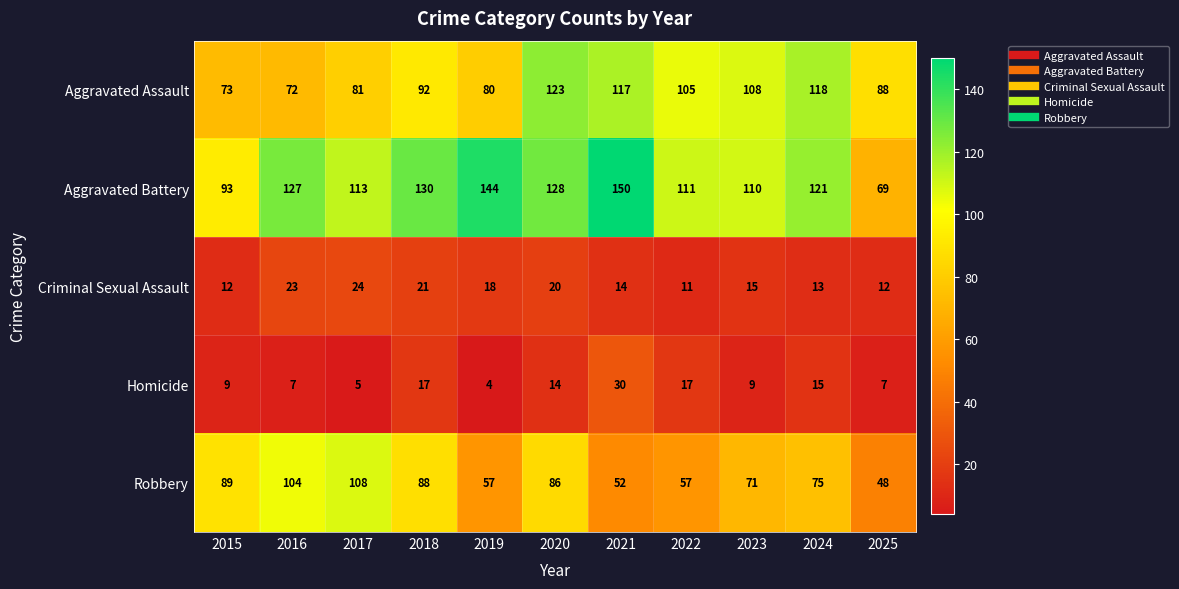

How many data points in Homicide are less than 9?

4